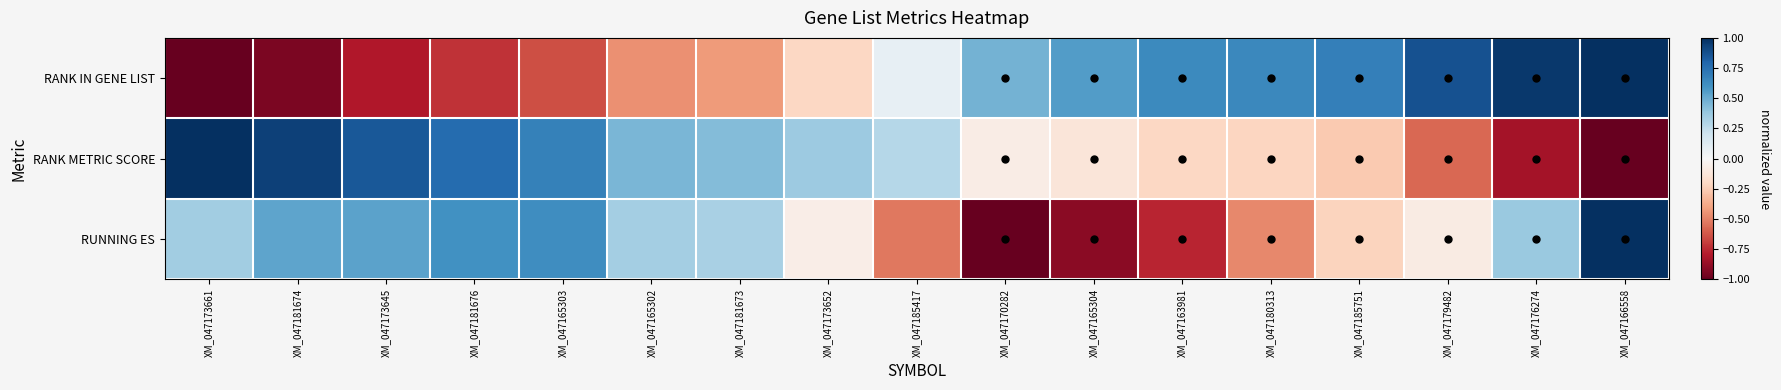

At how many categories does at least one series exceed 0?

17